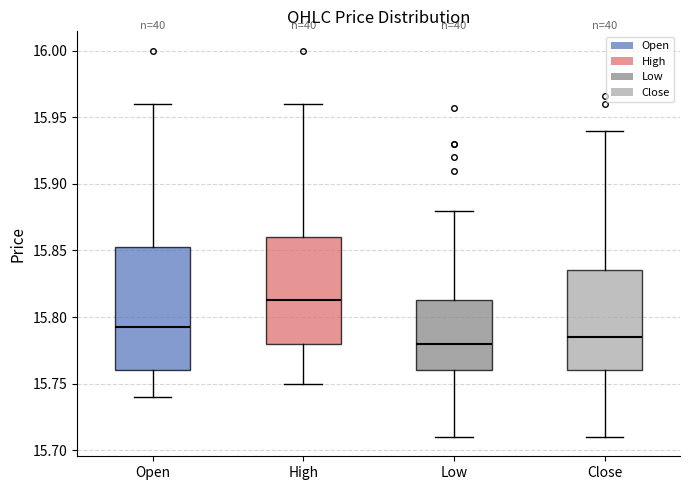

Reading left to right, transcribe this box plot: for each box, give where its median line is, the range the box spans, and where its two whiskers end, as read against the y-axis. The values are not printed on the chart, so give them approximately, as read against the axis.

Open: median 15.795, box 15.760 to 15.855, whiskers 15.740 to 15.960
High: median 15.815, box 15.780 to 15.860, whiskers 15.750 to 15.960
Low: median 15.780, box 15.760 to 15.815, whiskers 15.710 to 15.880
Close: median 15.785, box 15.760 to 15.835, whiskers 15.710 to 15.940